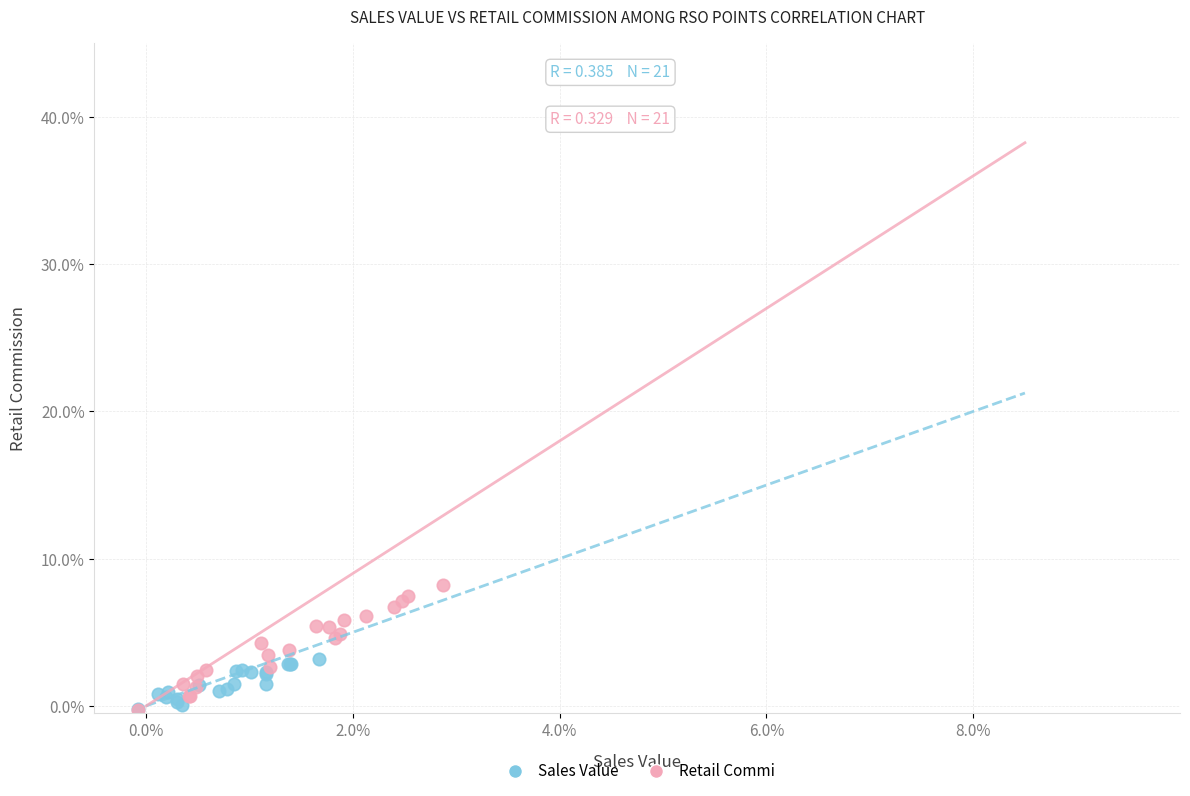

Which series reaches the maximum Y coordinate?

Retail Commi